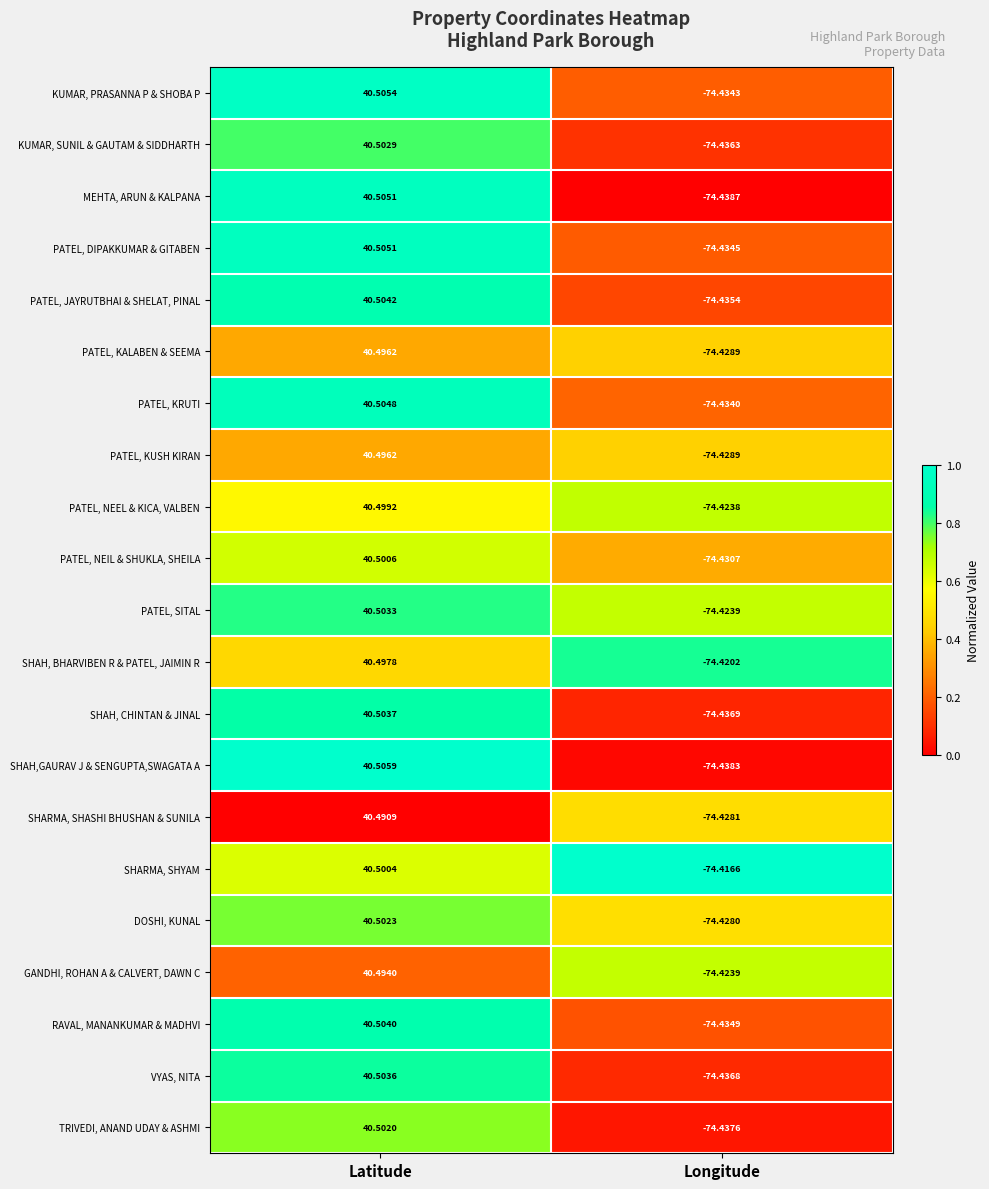

Which category has the highest value in the SHAH, CHINTAN & JINAL series?

Latitude